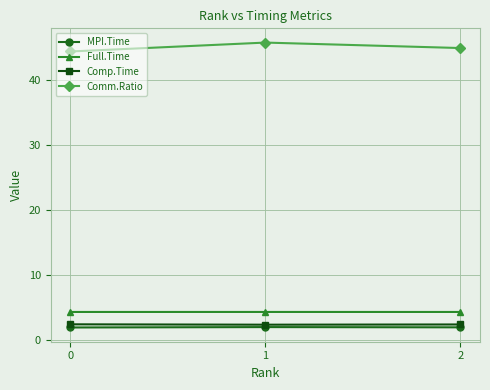

What is the lowest value of the Comp.Time series?

2.3